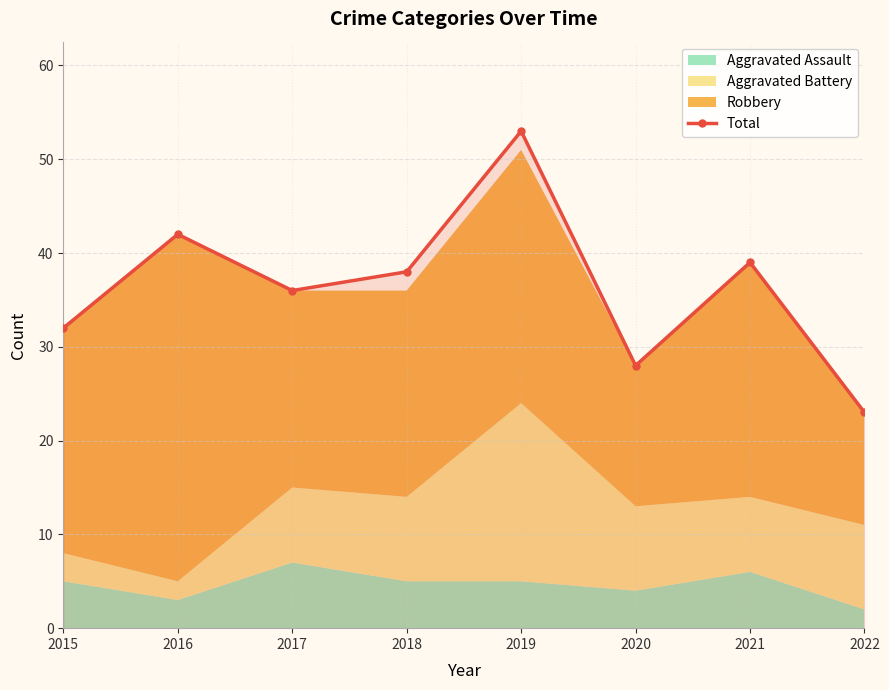

What is the difference between the values at 2020 and 2018?

10